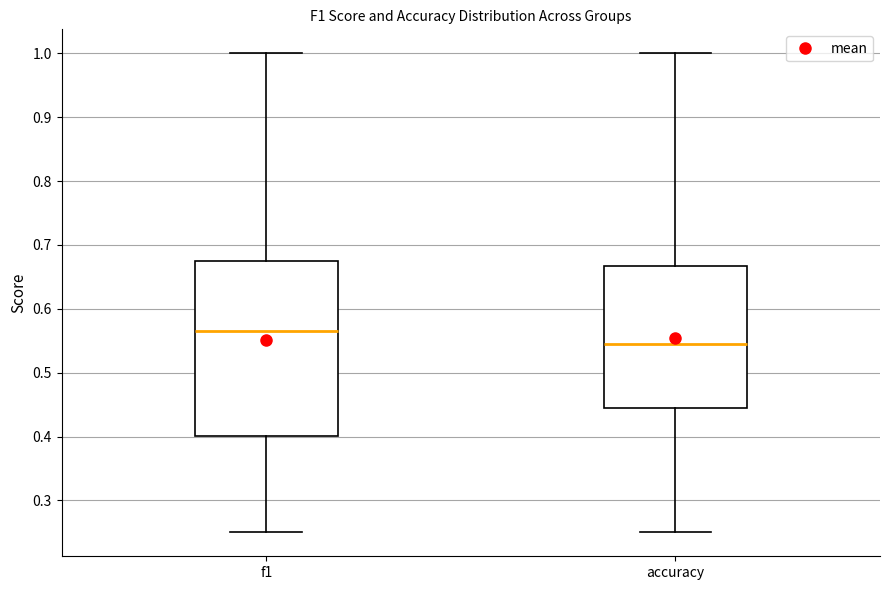

Where does the median line of the box for f1 sit on the y-axis? The values are not printed on the chart, so give them approximately, as read against the axis.

0.57